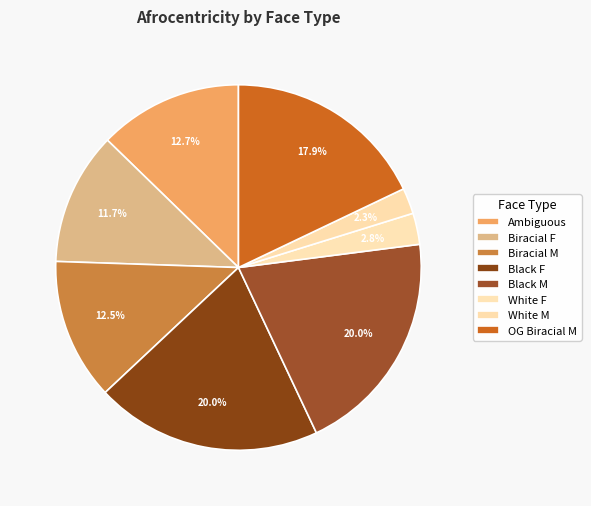

How many segments does this pie chart have?

8